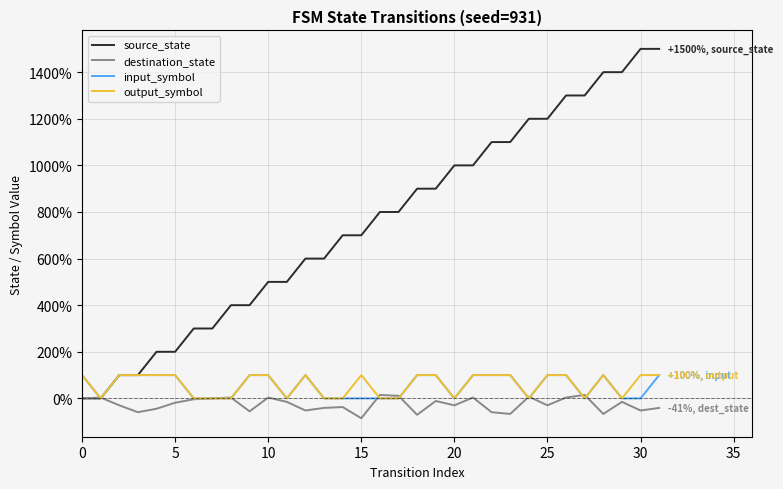

What is the smallest value displayed?

-85.2